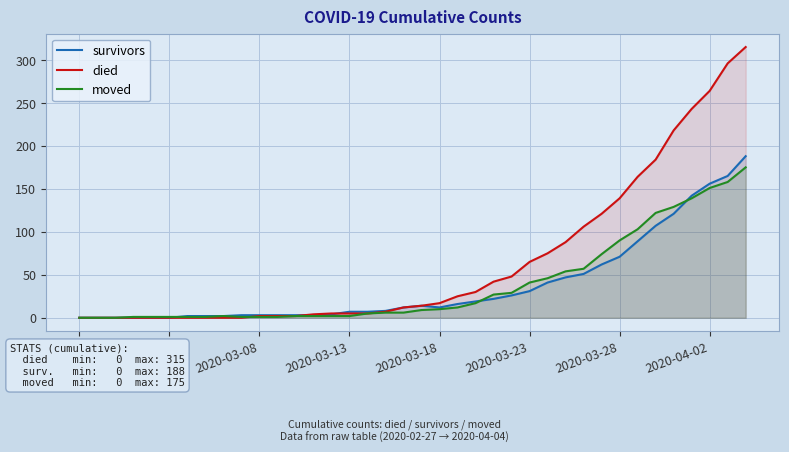

What is the maximum value for survivors?

188